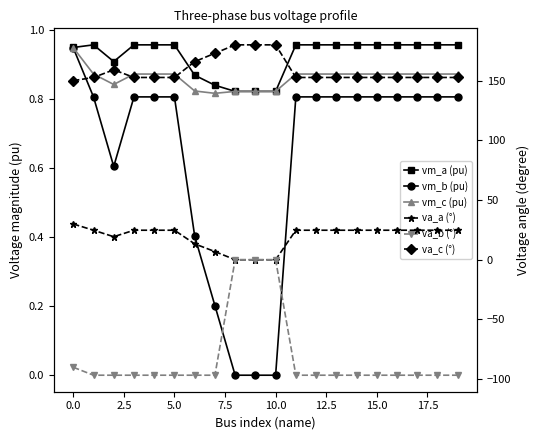

How many interior local valleys does the va_a (°) series have?

2